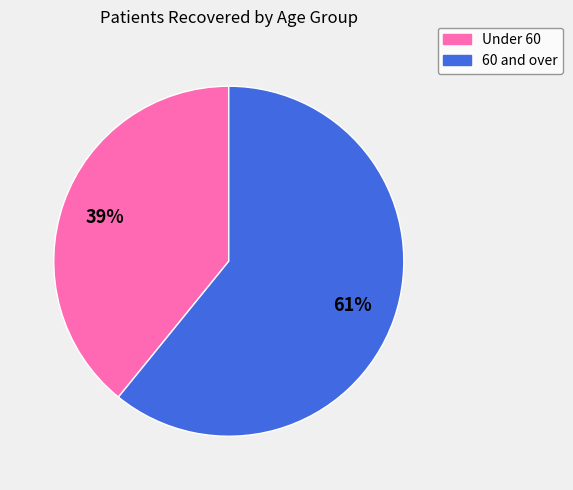

Does any single category account for the majority?

Yes